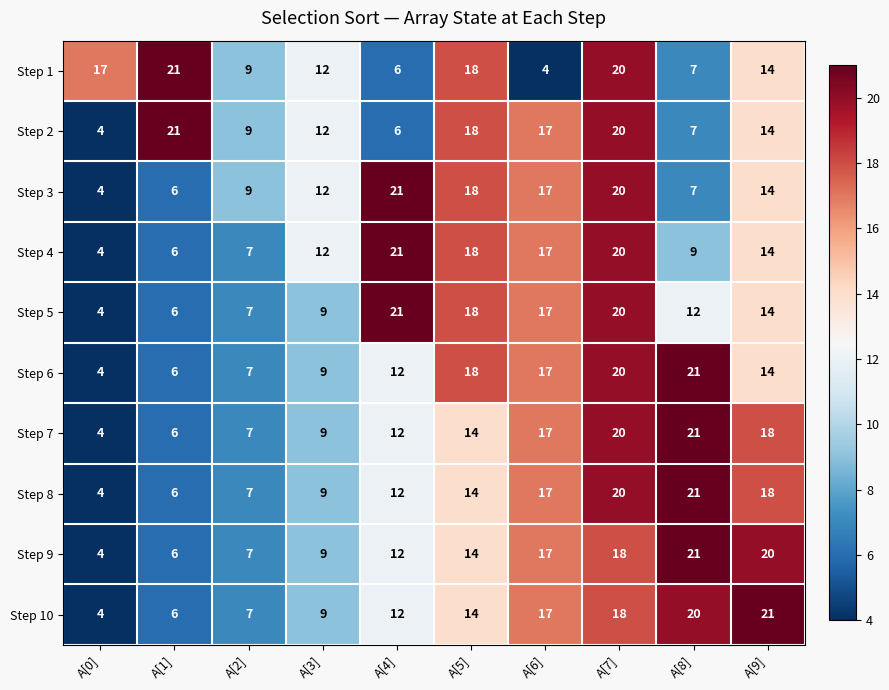

At which category is the sum across all series the highest?

A[7]